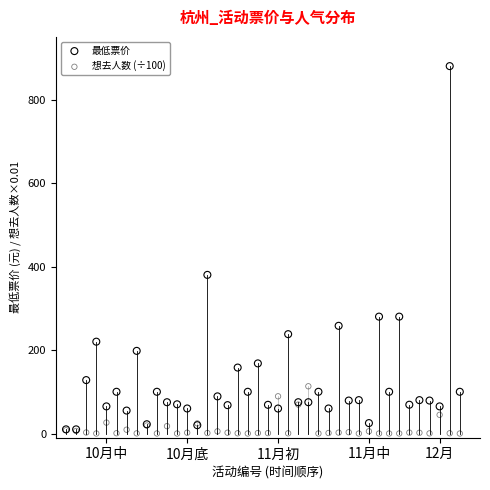

In the 最低票价 series, what Y value is closest to 445?

380.0